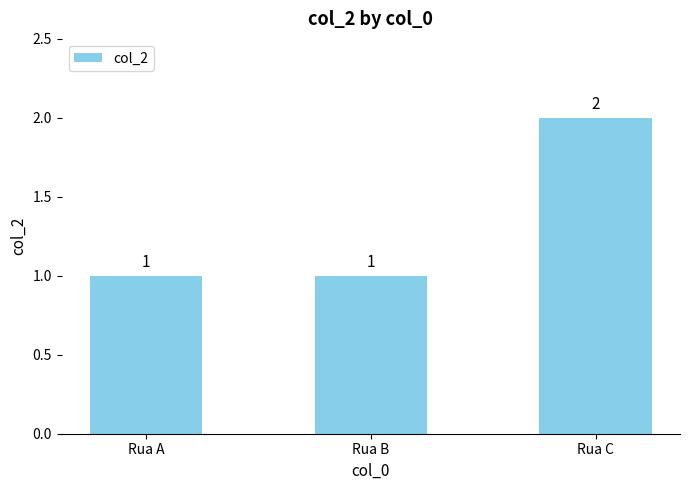

How many data points are above 1?

1